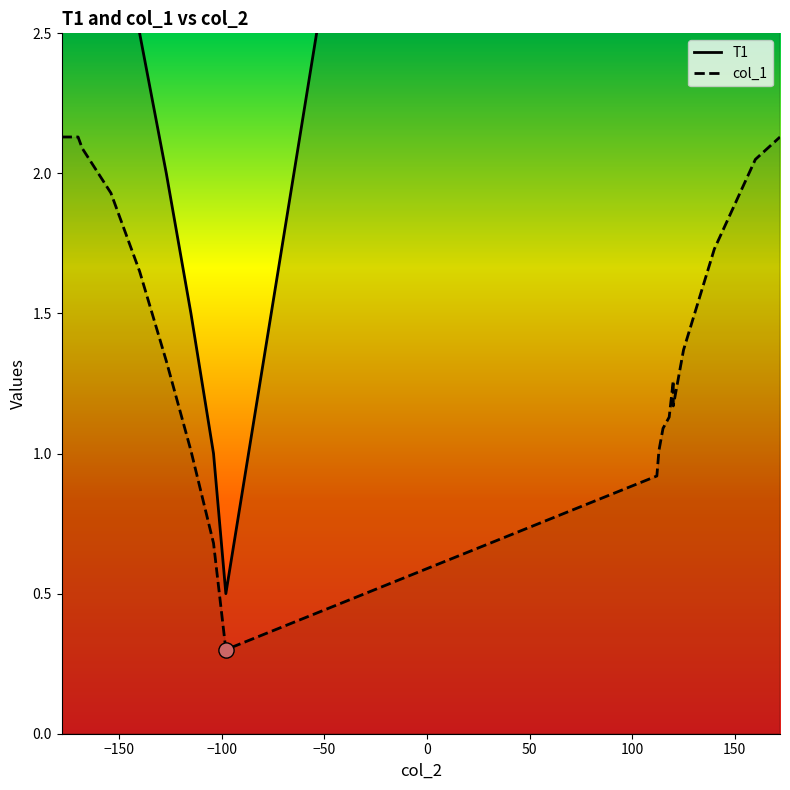

Which series contains the lowest Y value?

col_1